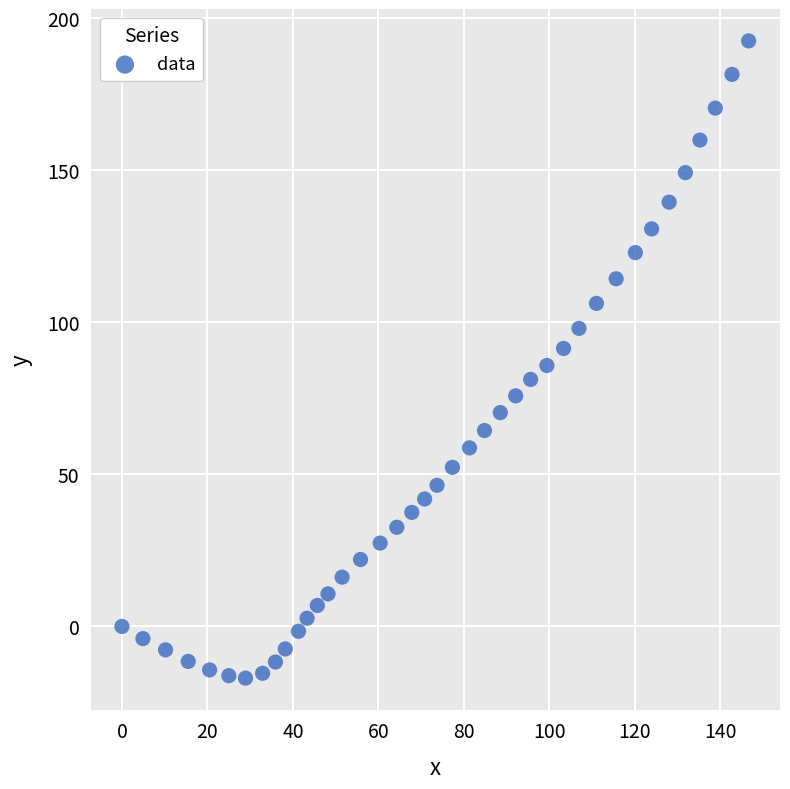

What is the range of Y values (max minus min)?

209.5